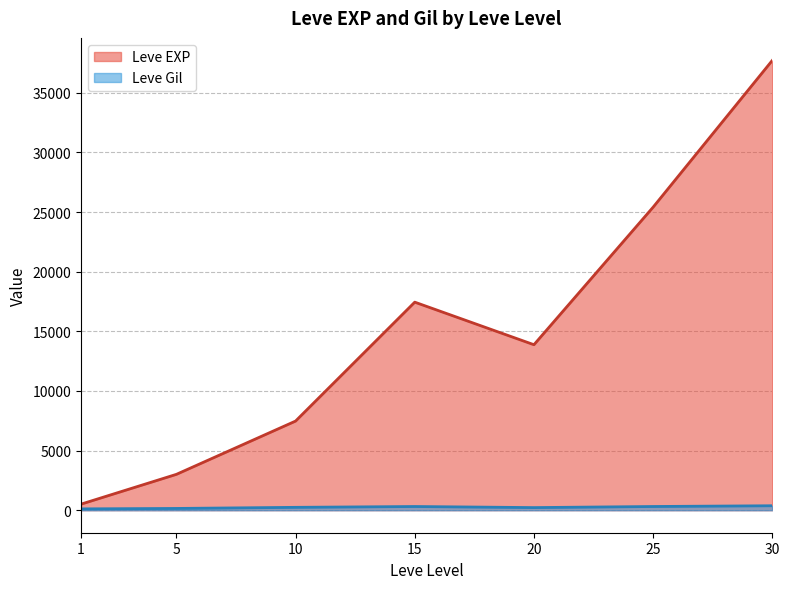

The value of Leve EXP at 25 is 25410.0. True or false?

True